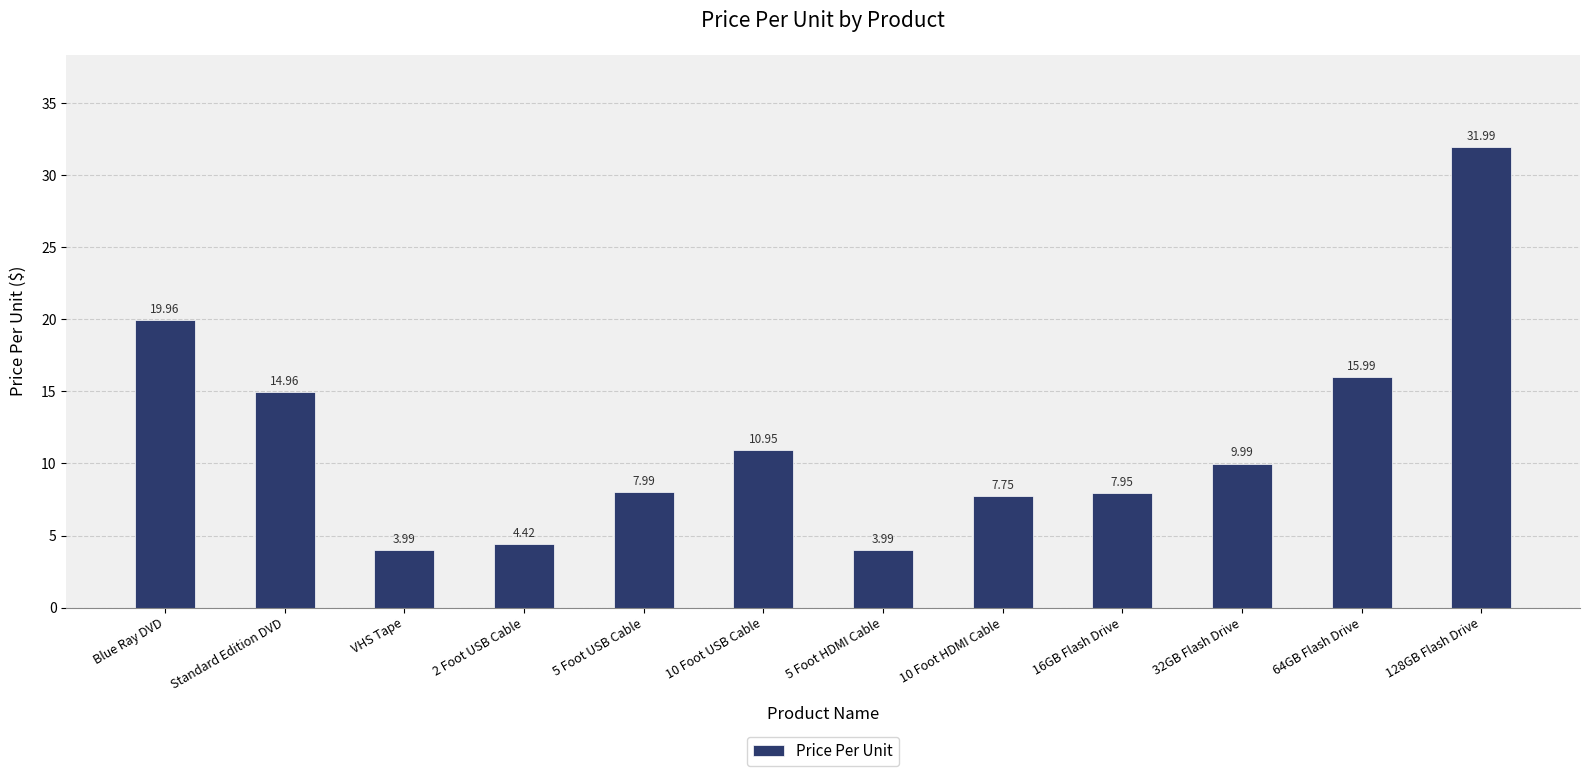

Where does the data first go above 9?

Blue Ray DVD